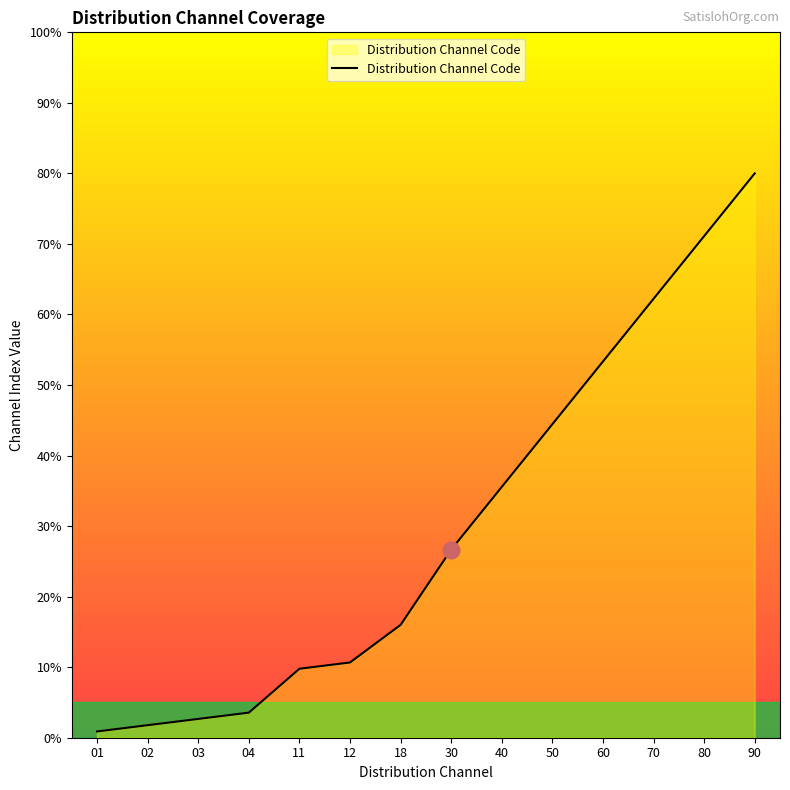

What is the difference between the maximum and minimum values?

79.1